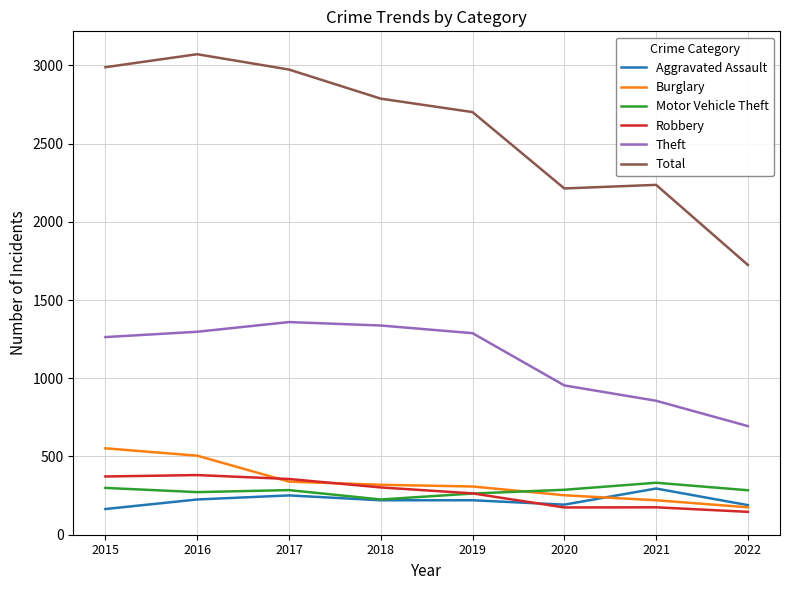

What is the approximate value of Motor Vehicle Theft at 2017, to the nearest 50?

300